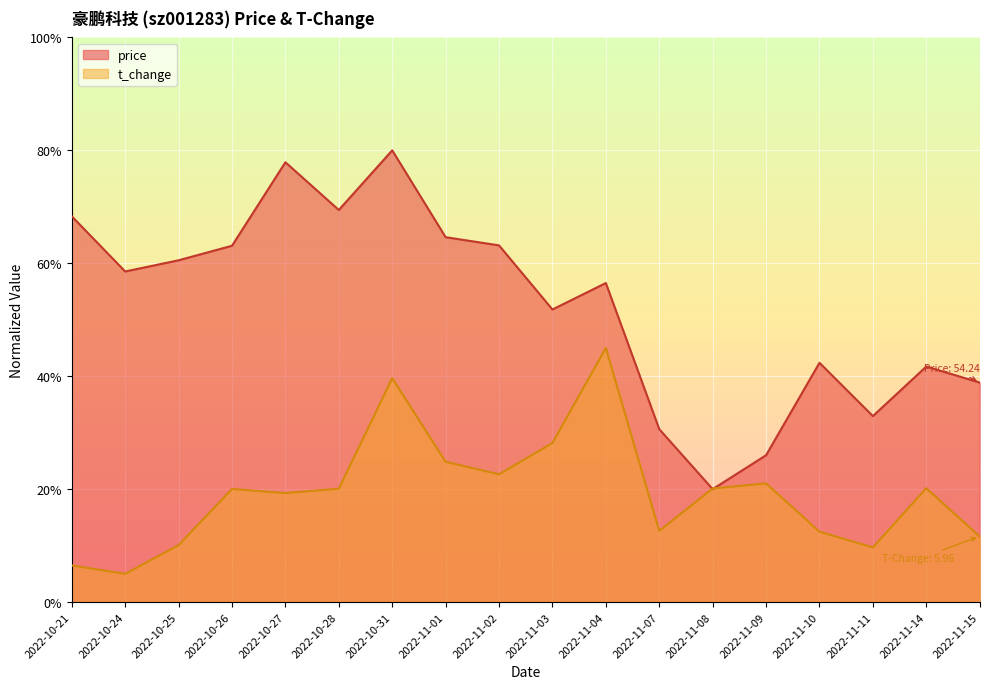

Where is t_change nearest to the value 25?

2022-11-01